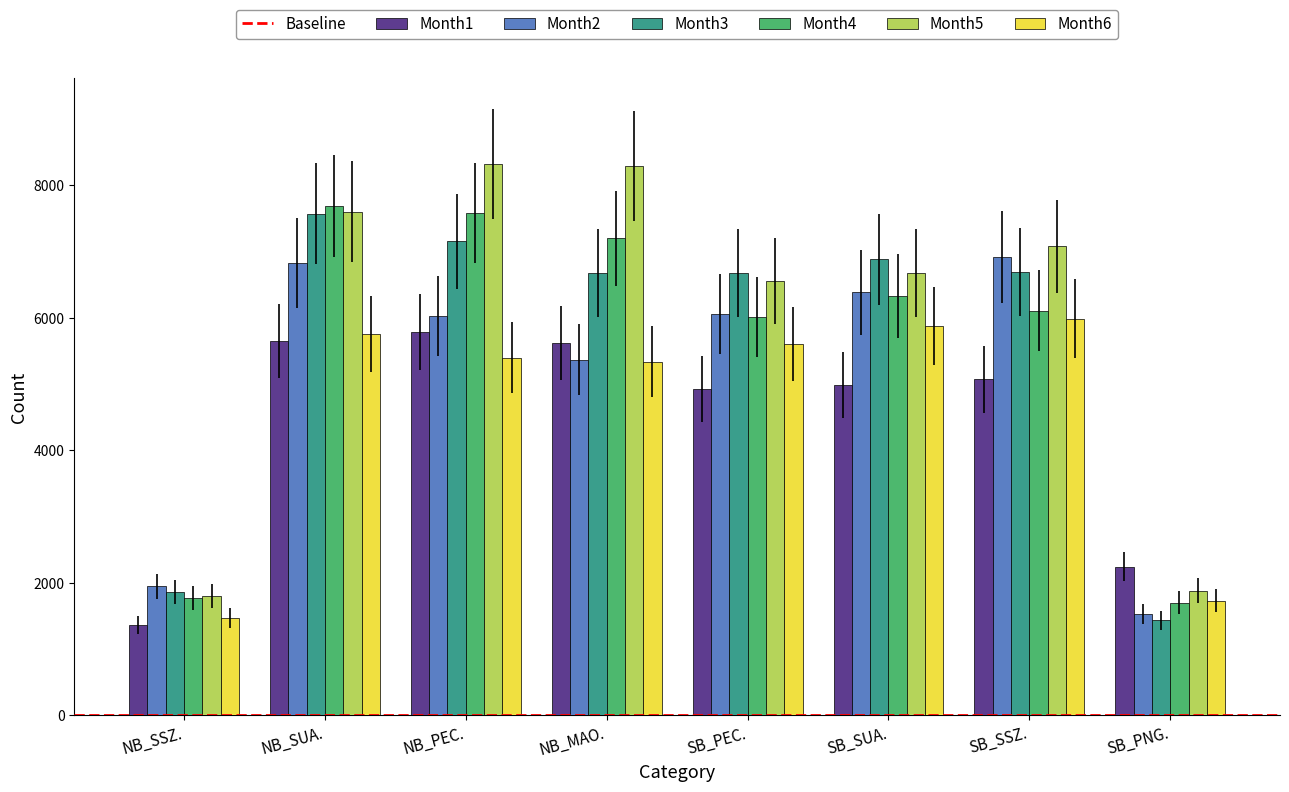

The value of Month6 at NB_PEC. is 2936. True or false?

False